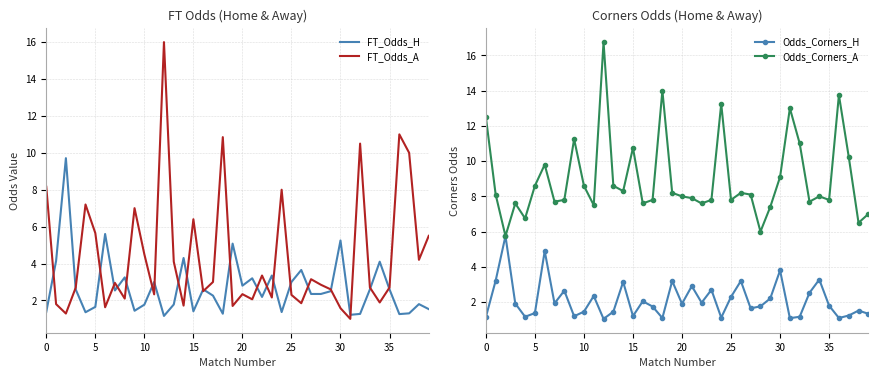

What are all the series names shown in the legend?

FT_Odds_H, FT_Odds_A, Odds_Corners_H, Odds_Corners_A